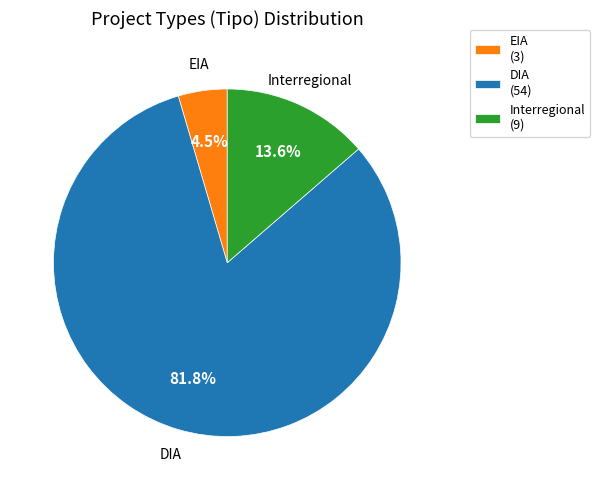

What percentage is the Interregional slice, to the nearest percent?

14%